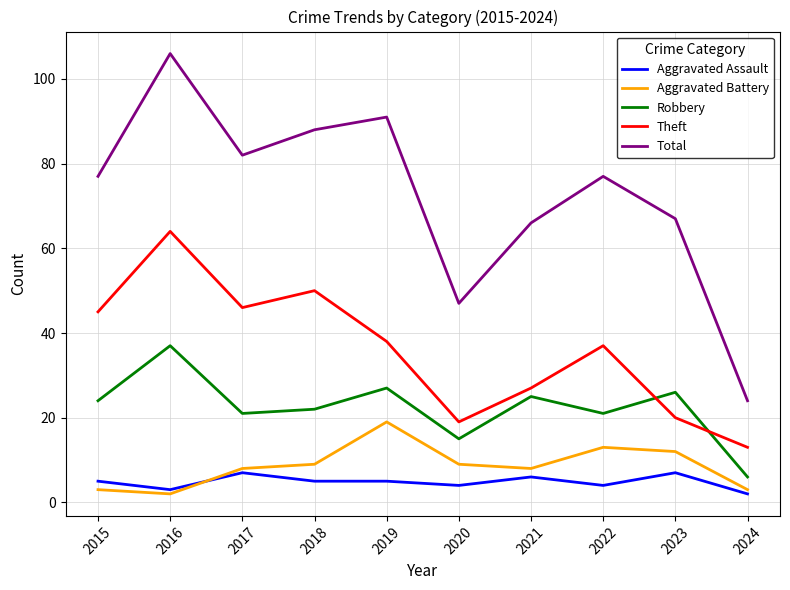

True or false: Aggravated Assault and Total intersect in this chart.

False